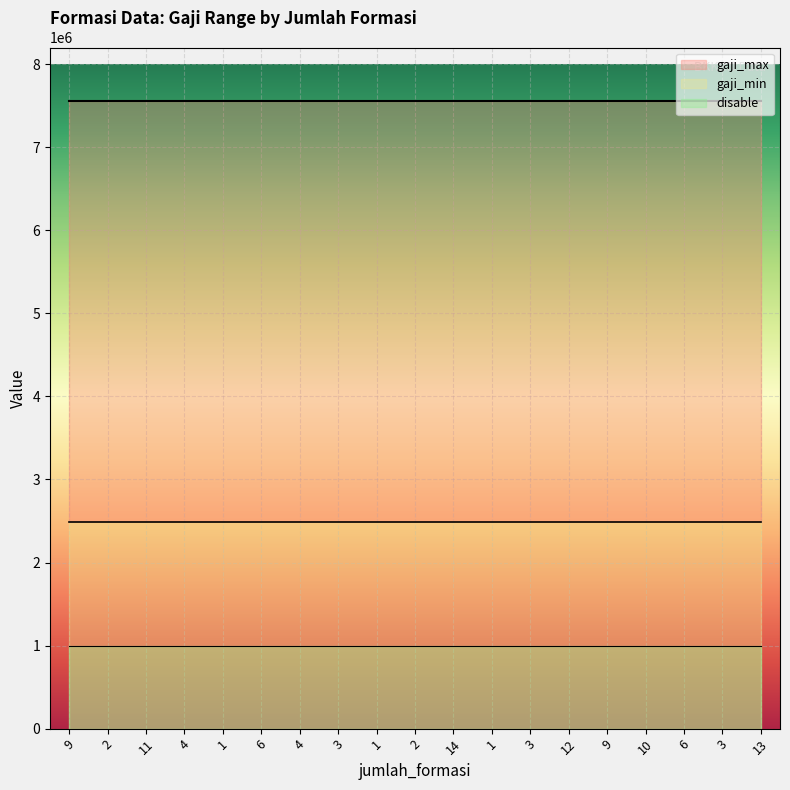

At 6, list the series in order from smallest to largest.

disable, gaji_min, gaji_max